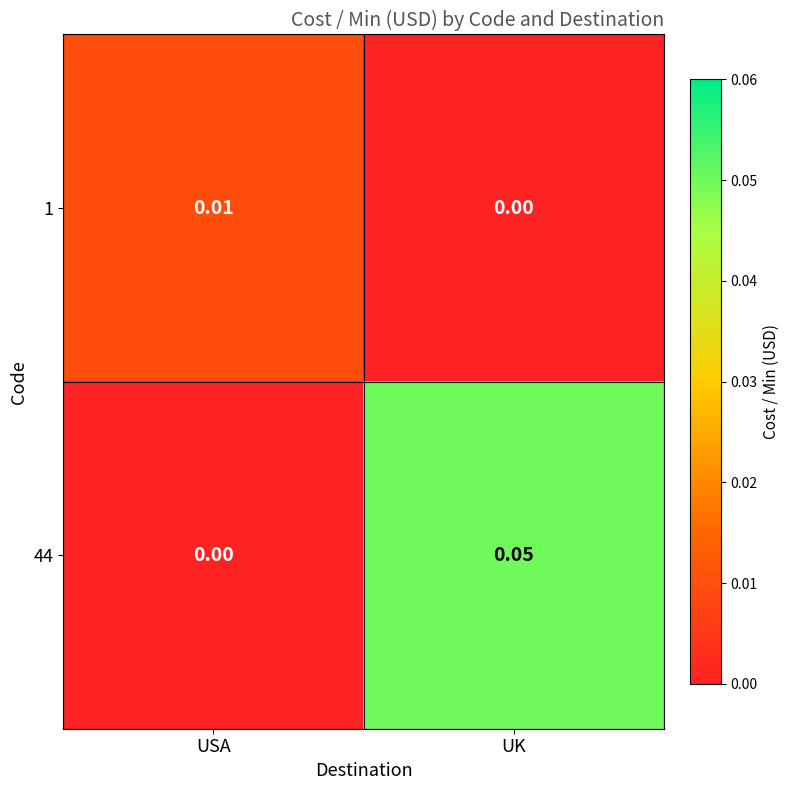

At which category is the sum across all series the highest?

UK